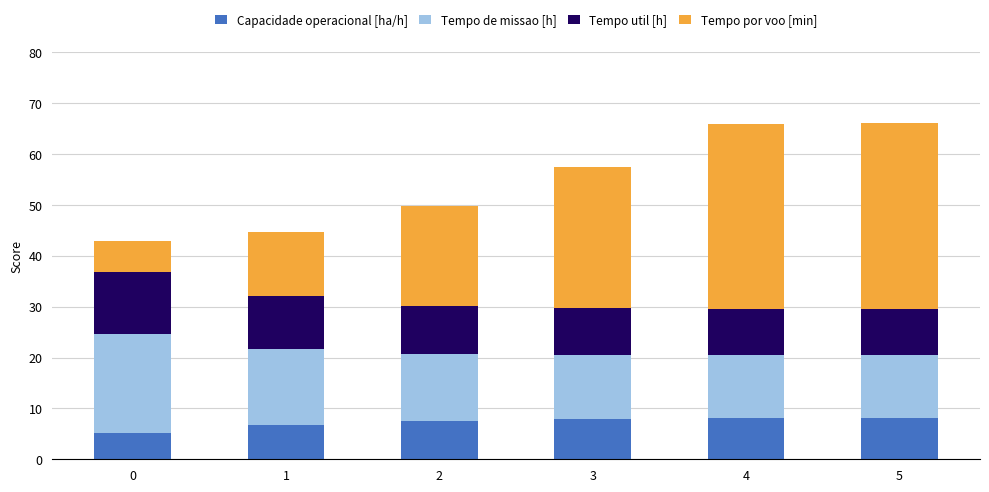

Is it true that Capacidade operacional [ha/h] equals 2.1 at 2?

False